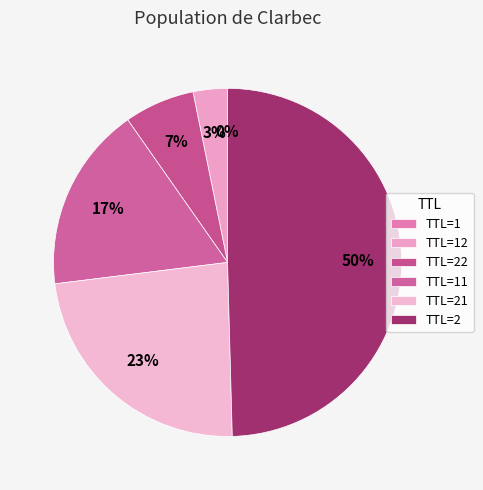

How many segments does this pie chart have?

6